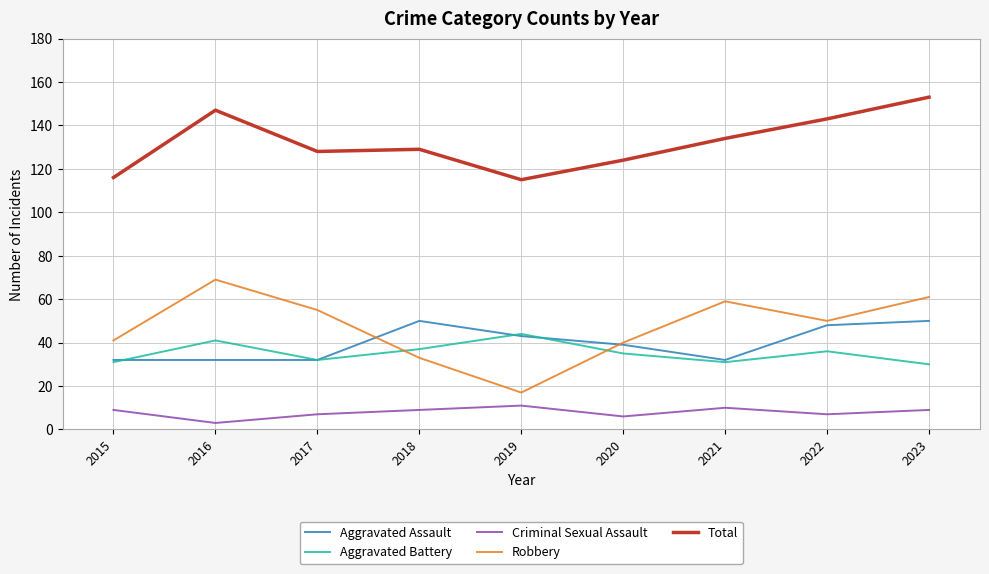

What is the sum of all Robbery values?

425